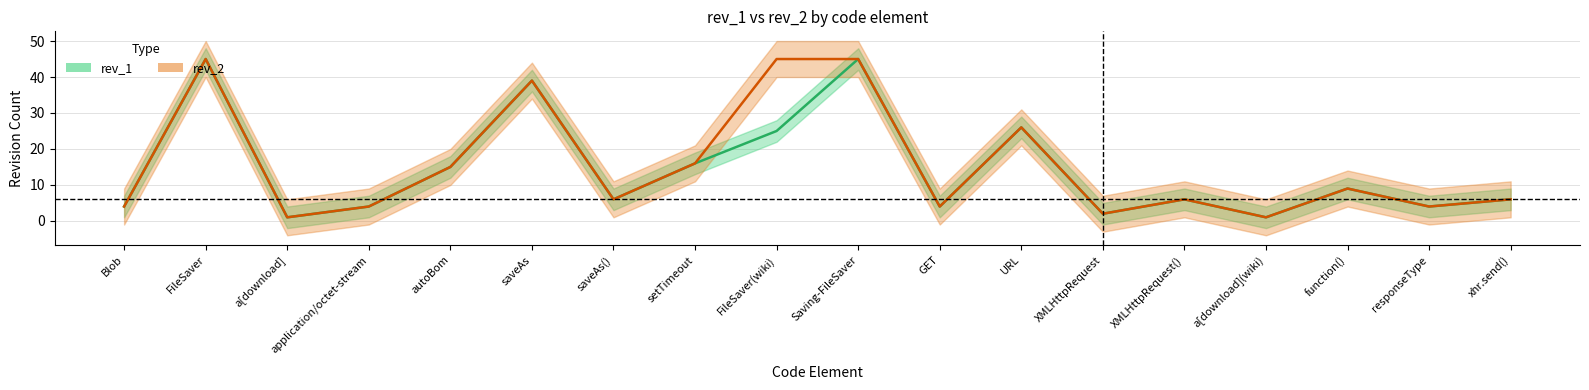

Which has a higher value, autoBom or saveAs?

saveAs